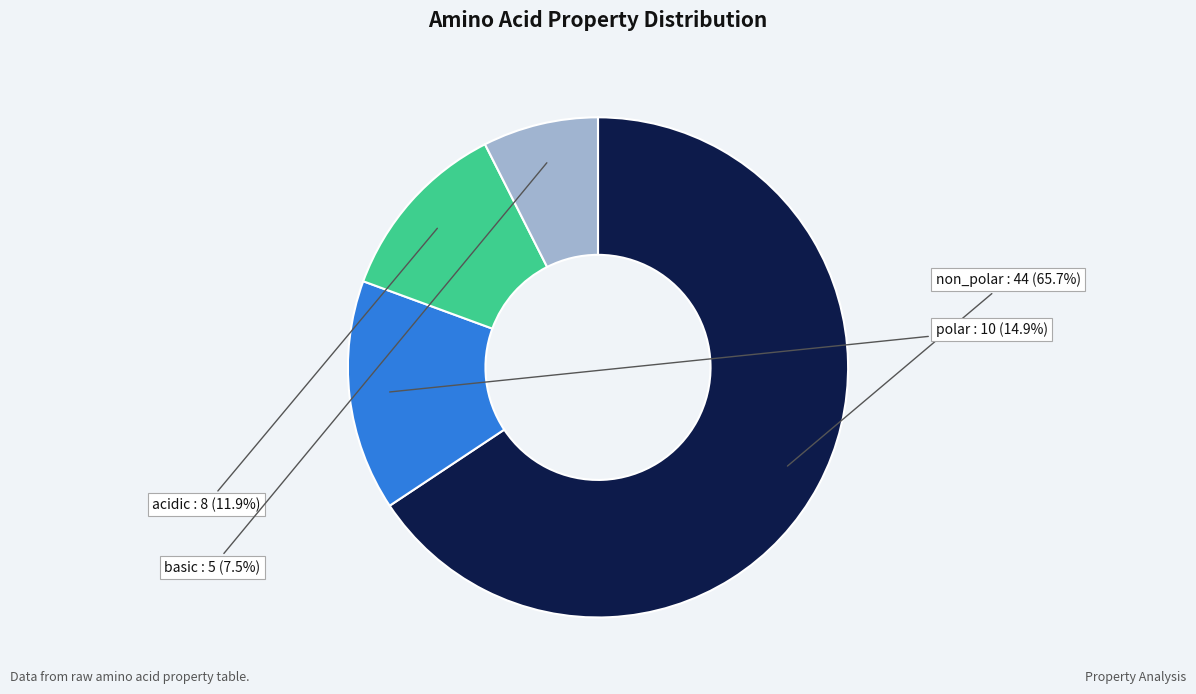

Is it true that acidic is 12% of the pie?

True